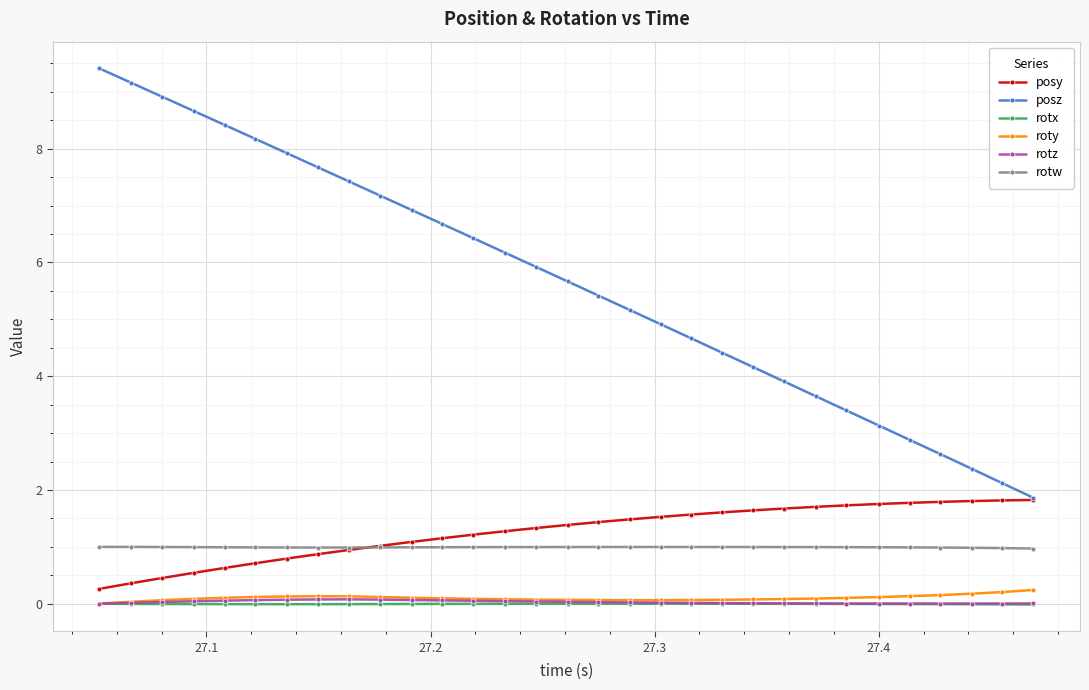

Which series has the largest total across all categories?

posz